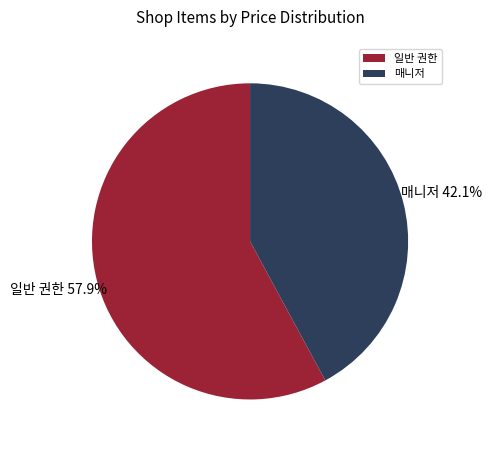

Rank the categories by value from highest to lowest.

일반 권한, 매니저